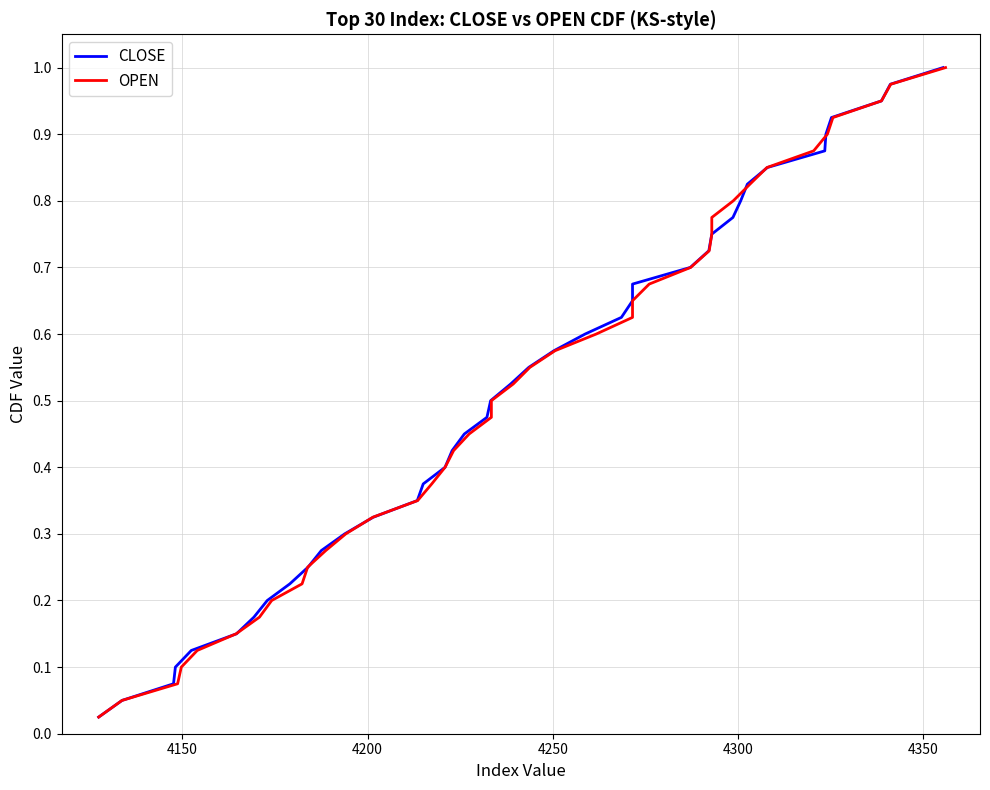

Is the value of CLOSE at 27 greater than the value of OPEN at 34?

No